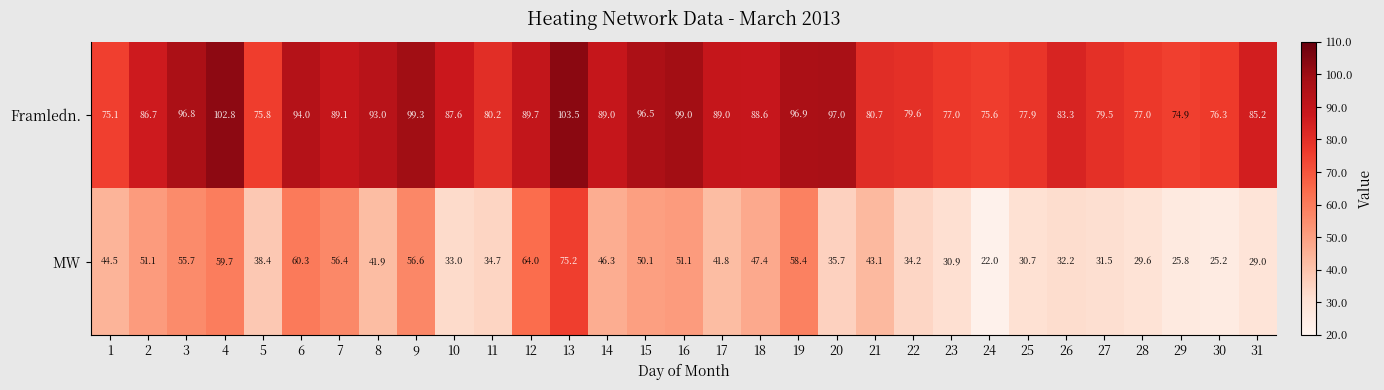

What is the approximate value of Framledn. at 6?

94.0